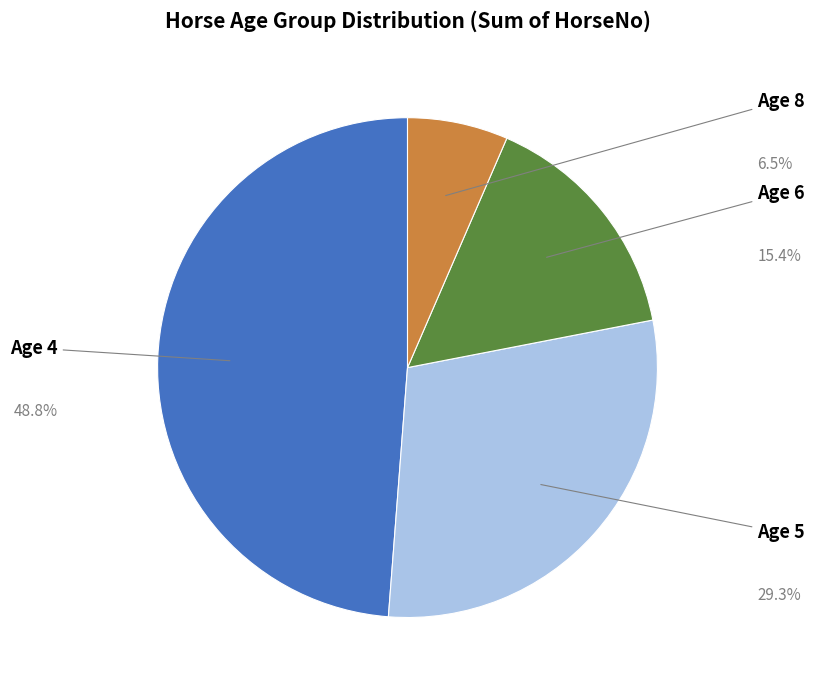

Does any single category account for the majority?

No